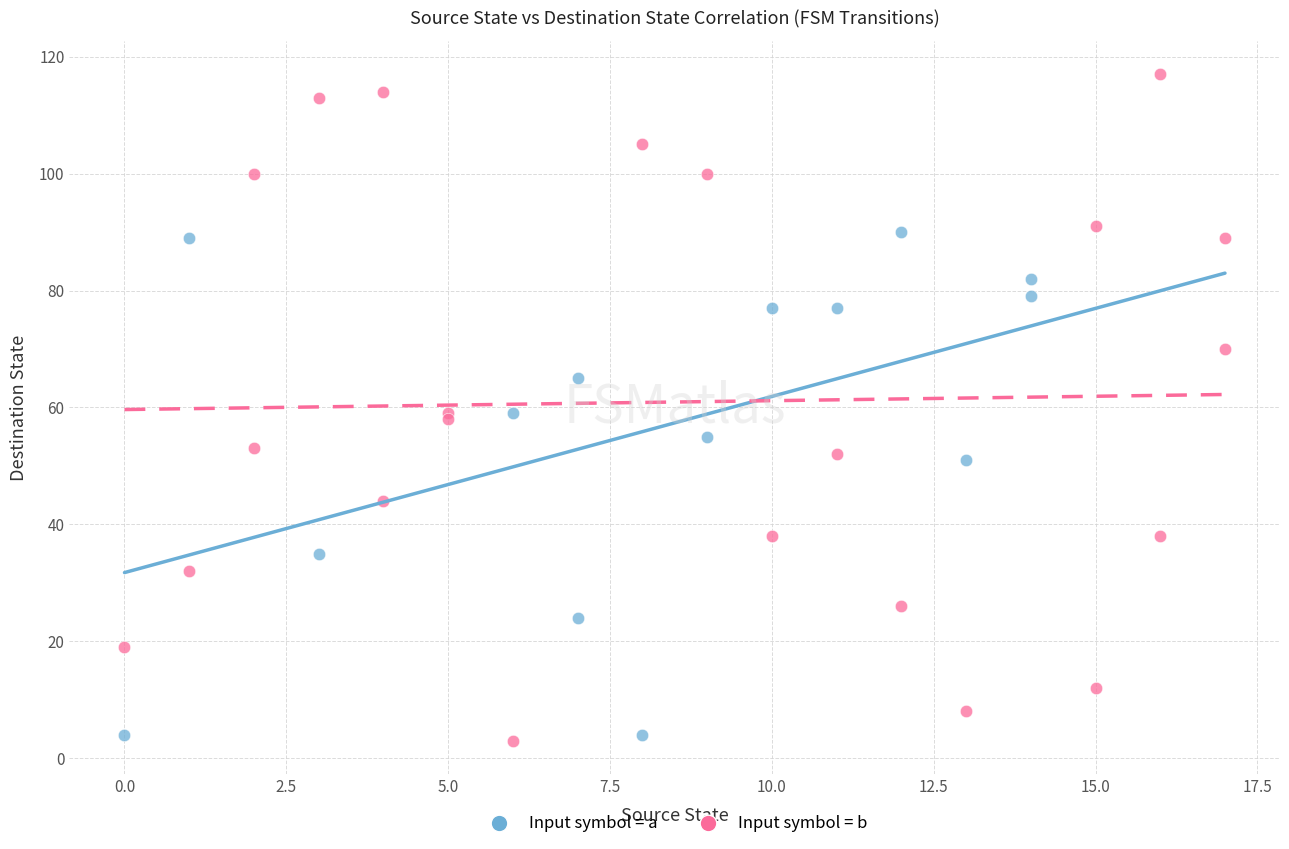

Which series has the largest Y range (max minus min)?

Input symbol = b